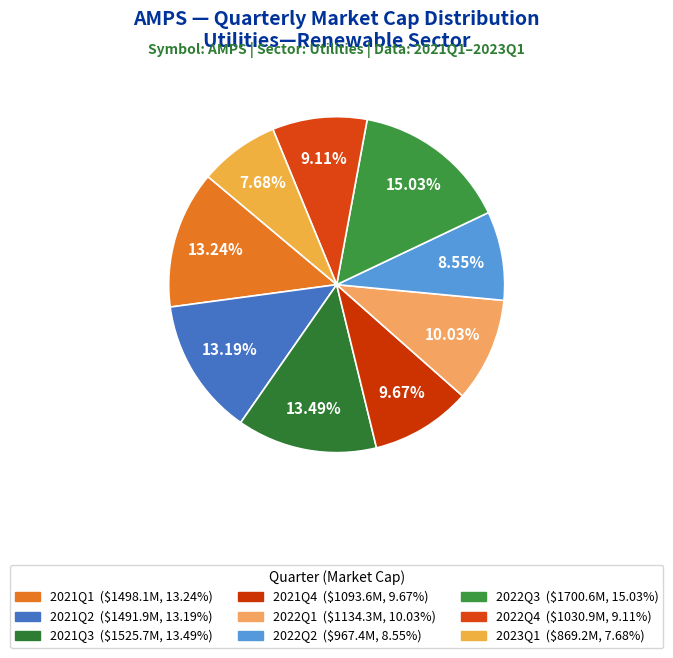

How many slices are in this pie chart?

9